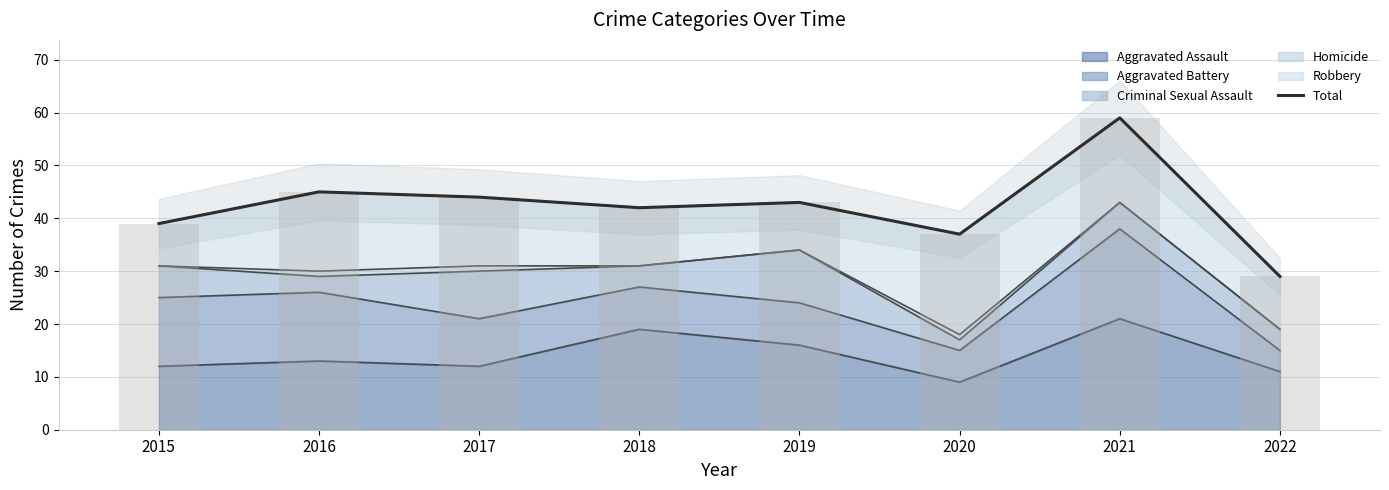

What is the value of the 1st bar from the left?

39